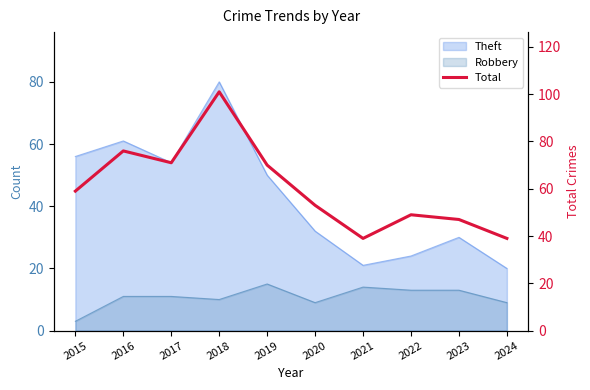

Which category has the highest value across all series?

2018